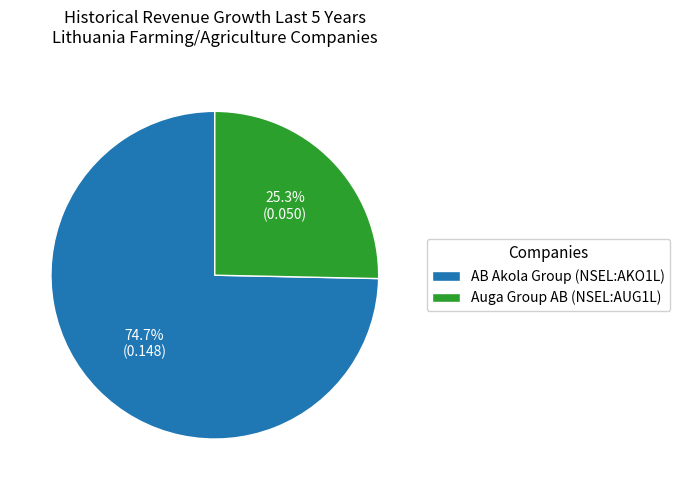

Does Auga Group AB (NSEL:AUG1L) represent more than half of the total?

No